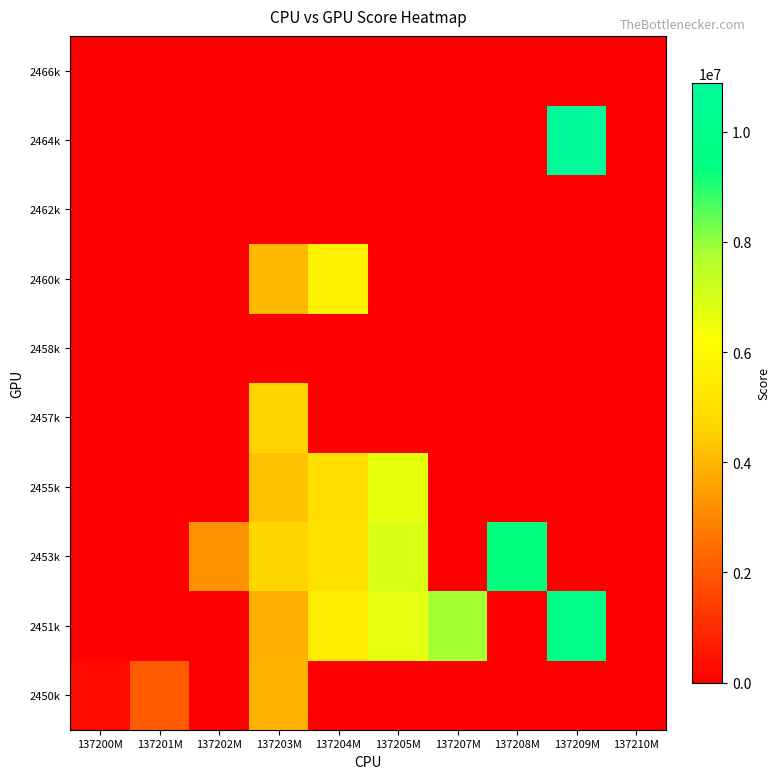

At 137205M, list the series in order from smallest to largest.

2450k, 2457k, 2458k, 2460k, 2462k, 2464k, 2466k, 2455k, 2451k, 2453k